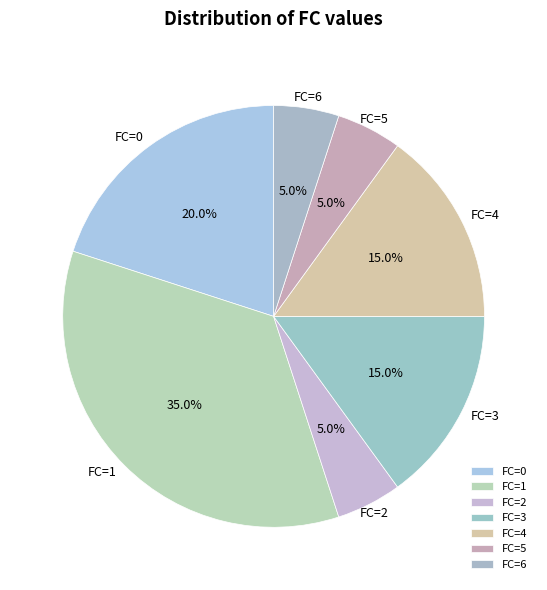

Which has a higher value, FC=5 or FC=3?

FC=3